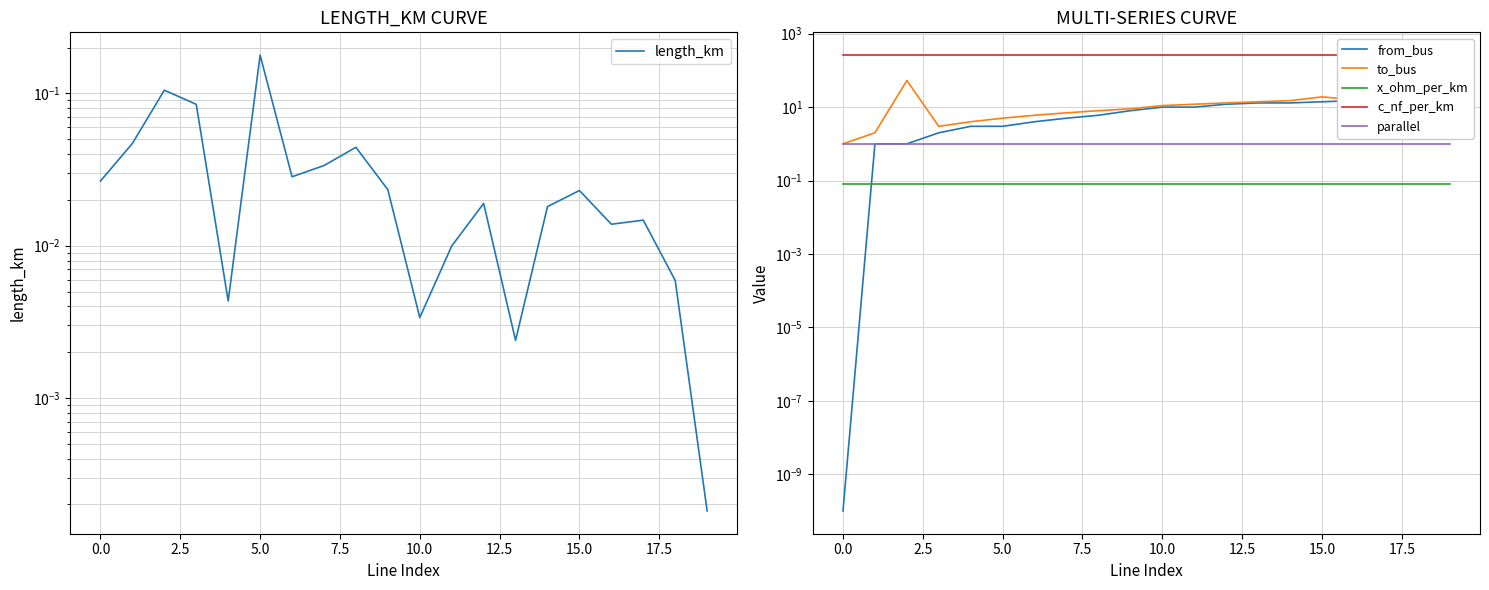

Is this an area chart (filled region under the line)?

No